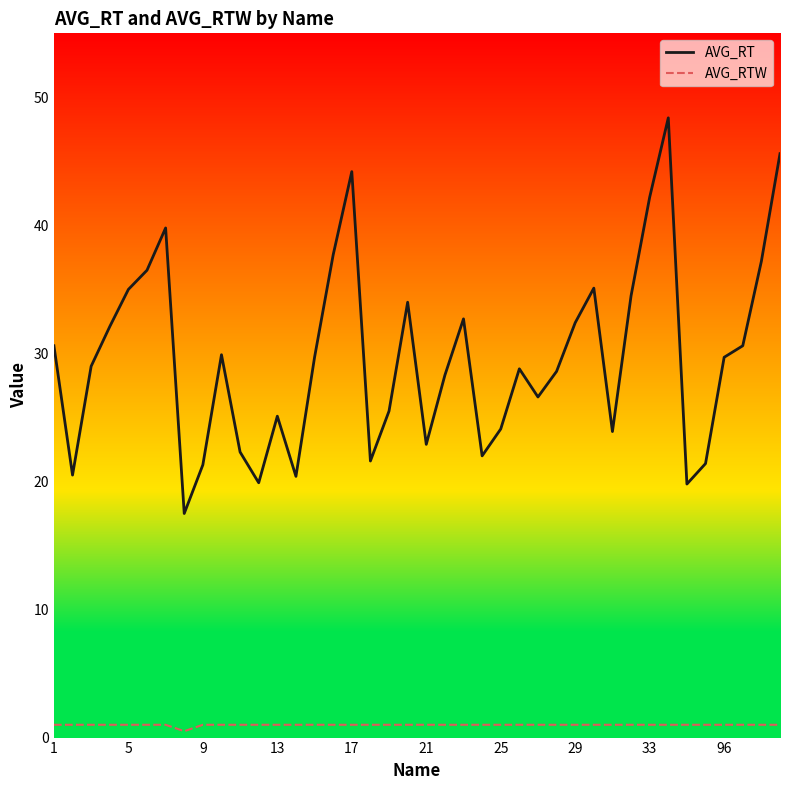

Which series has the largest range (max minus min)?

AVG_RT